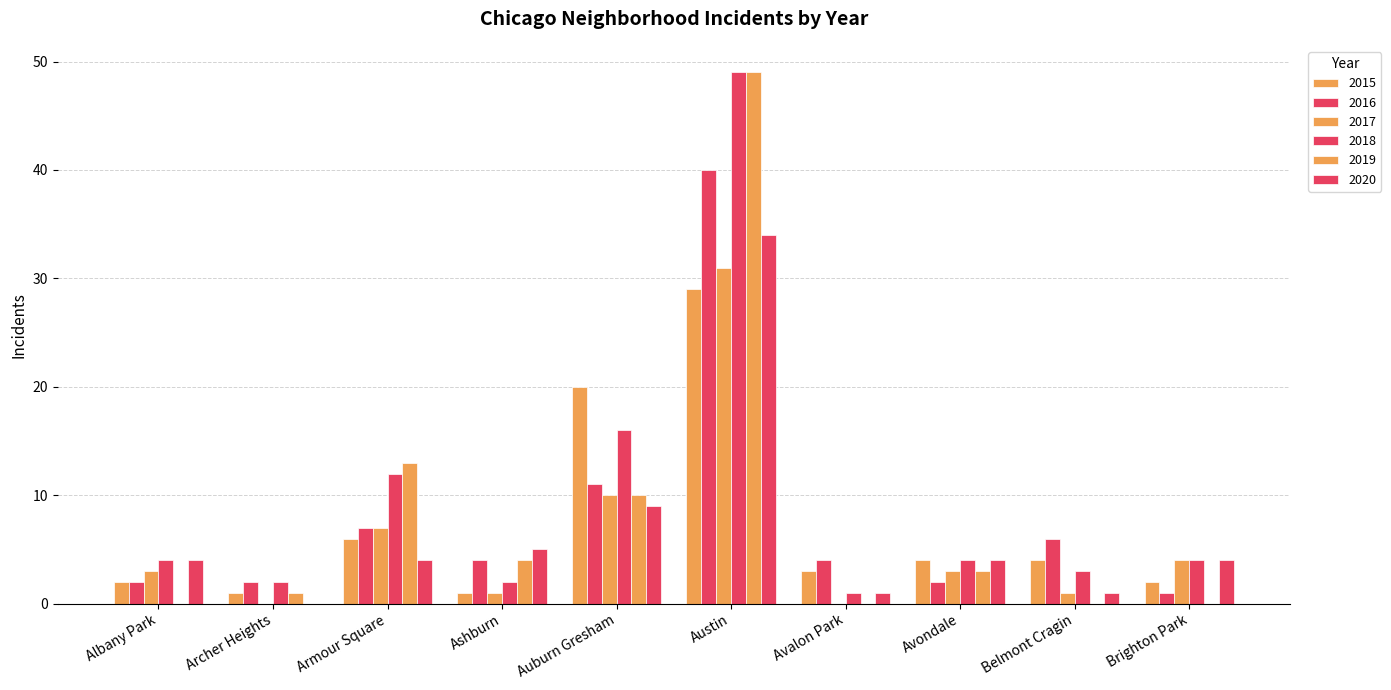

Rank the categories by 2020 value from lowest to highest.

Archer Heights, Avalon Park, Belmont Cragin, Albany Park, Armour Square, Avondale, Brighton Park, Ashburn, Auburn Gresham, Austin